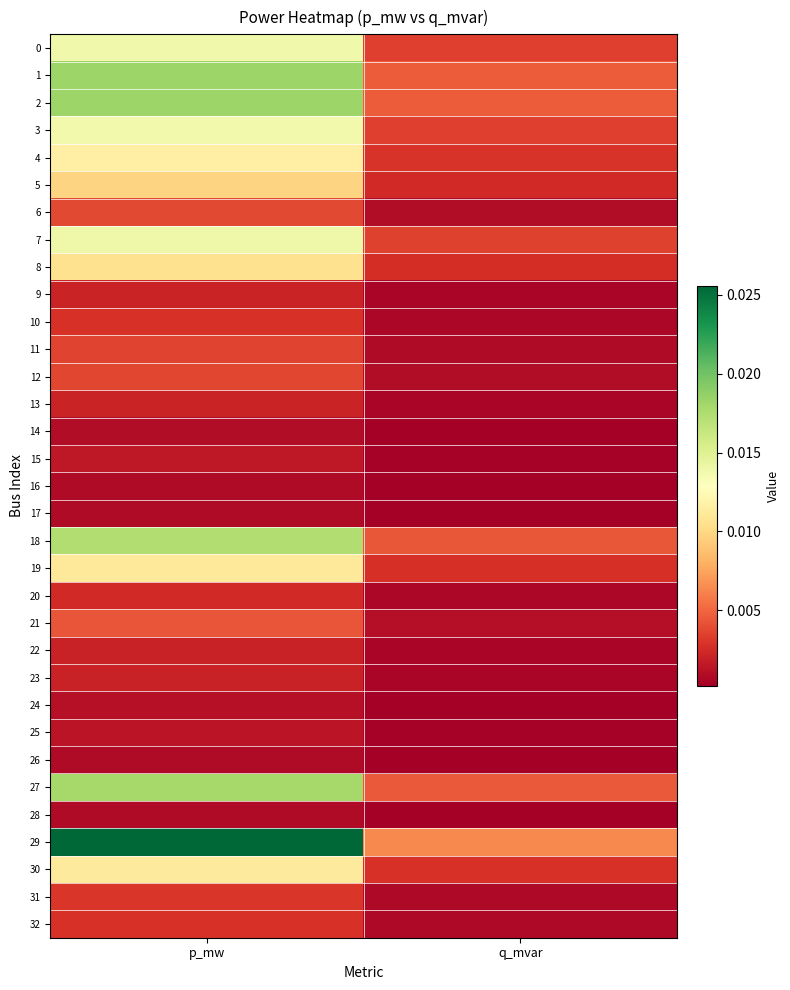

Between p_mw and q_mvar, which is larger?

p_mw